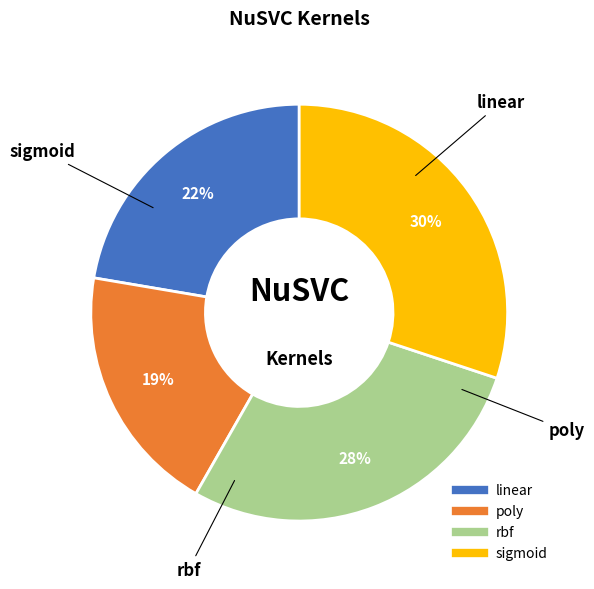

Which has a higher value, sigmoid or poly?

sigmoid